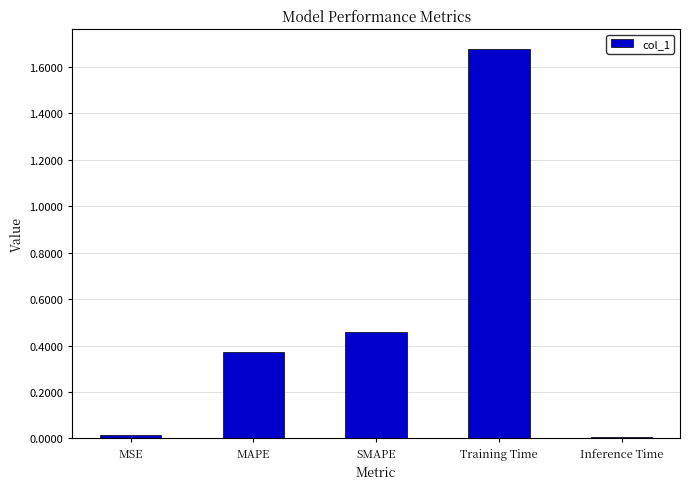

What position from the right is Inference Time?

1